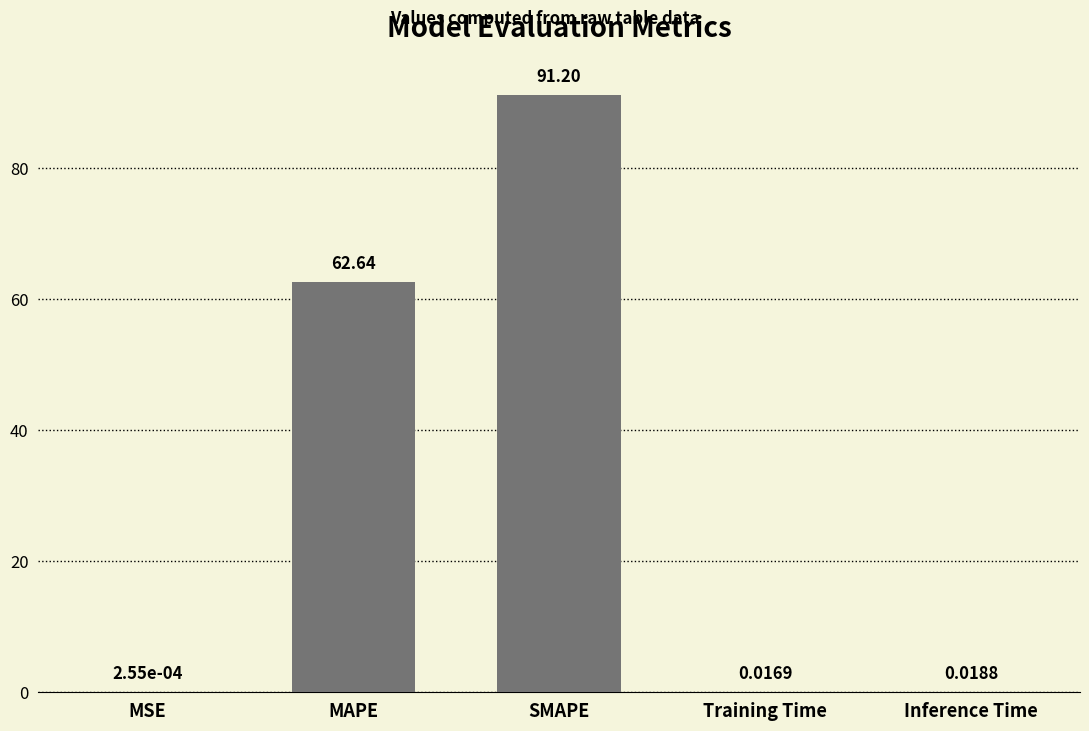

What is the sum of all values?

153.9